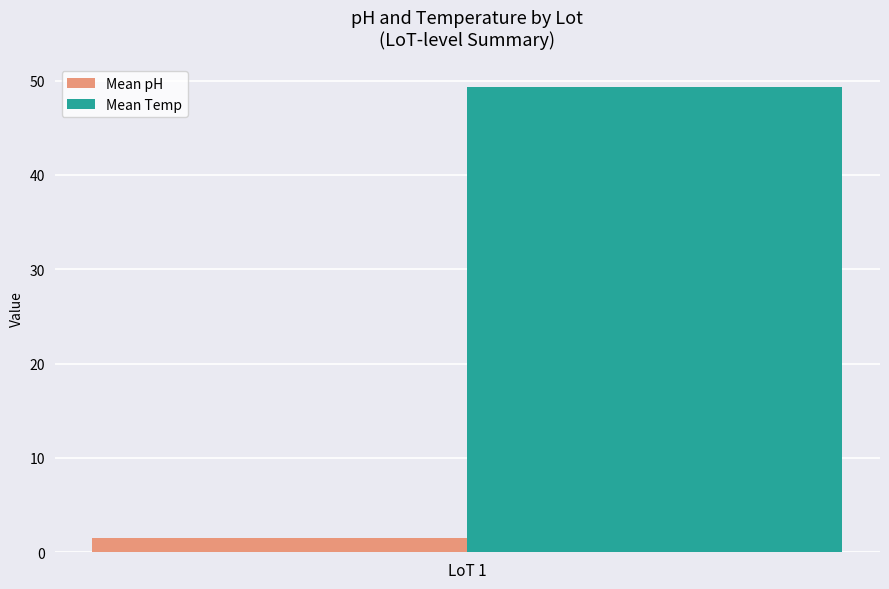

The value of Mean Temp at LoT 1 is 49.3. True or false?

True